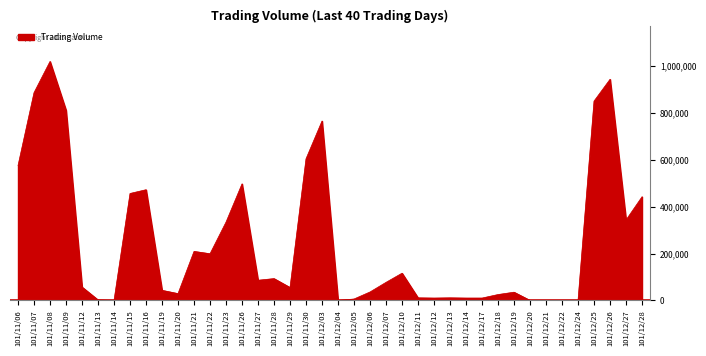

What is the maximum value shown in the chart?

1019000